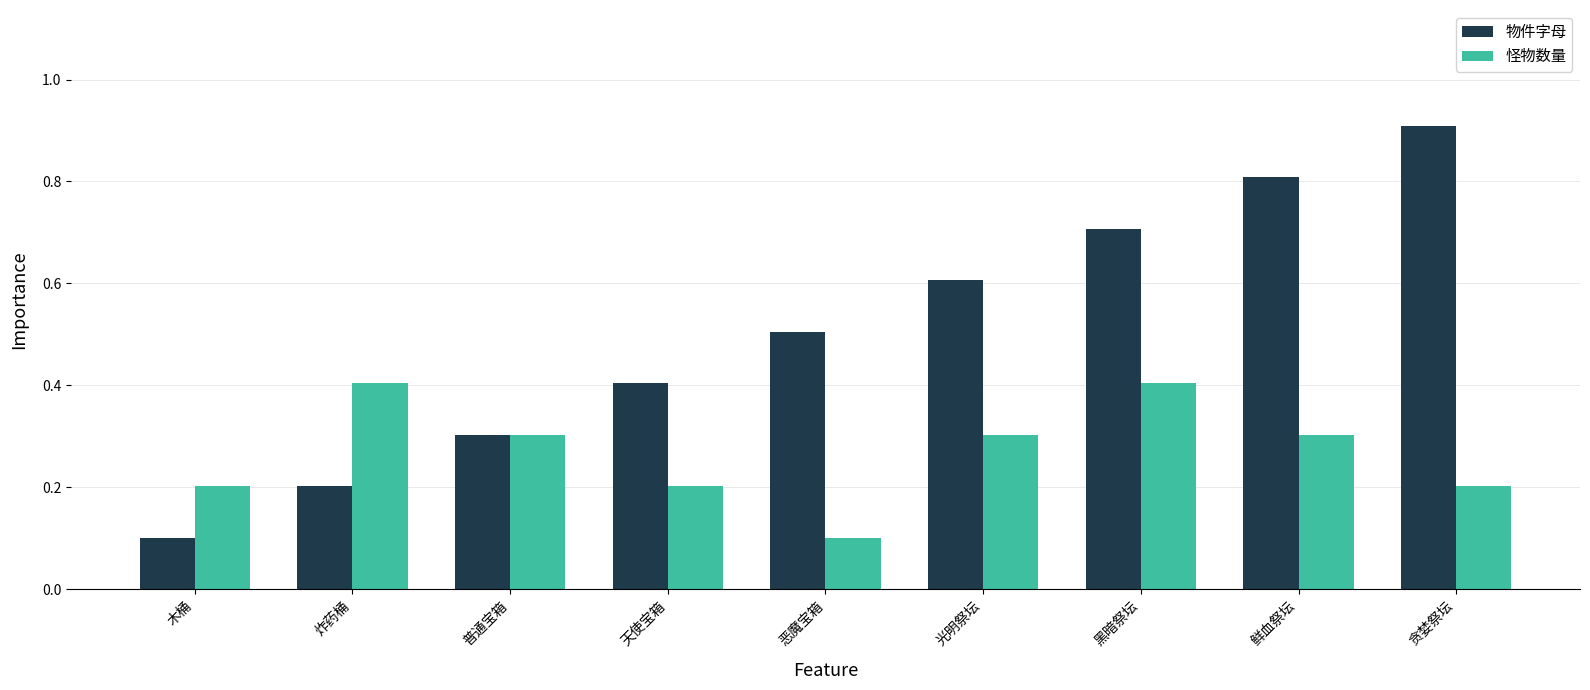

What is the sum of the 物件字母 values at 木桶 and 炸药桶?

0.3